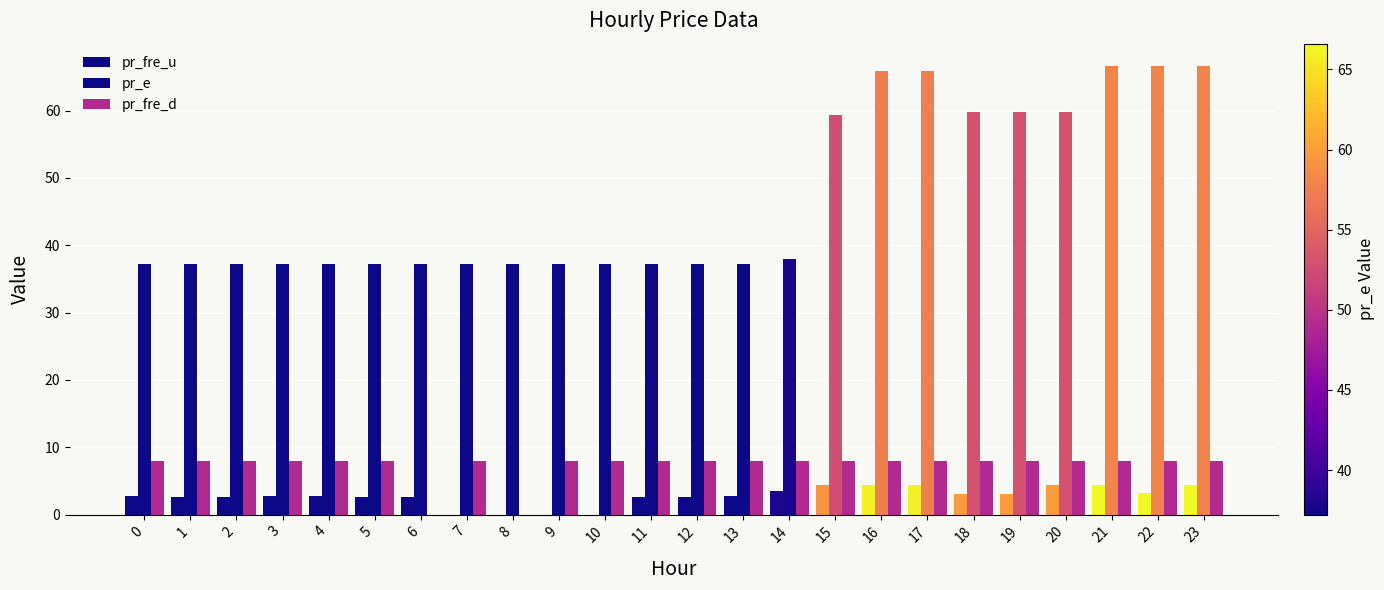

What is the value of the pr_fre_u bar at the 24th from the left?

4.4